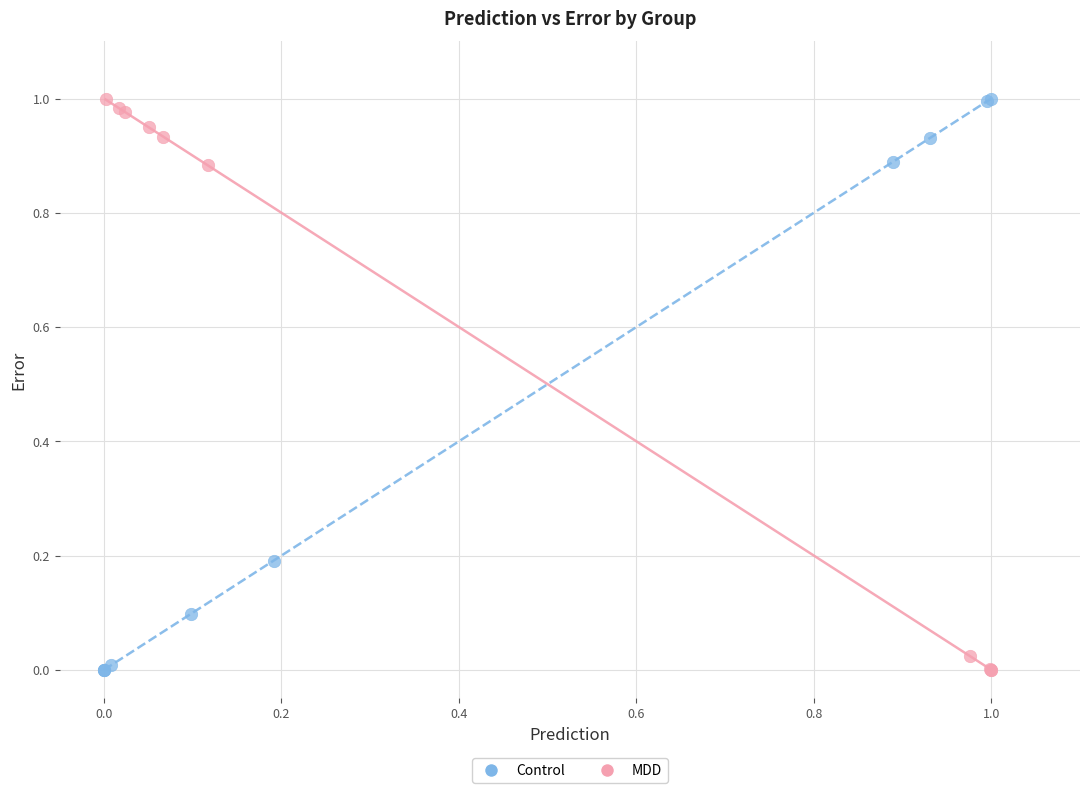

What are all the series names shown in the legend?

Control, MDD